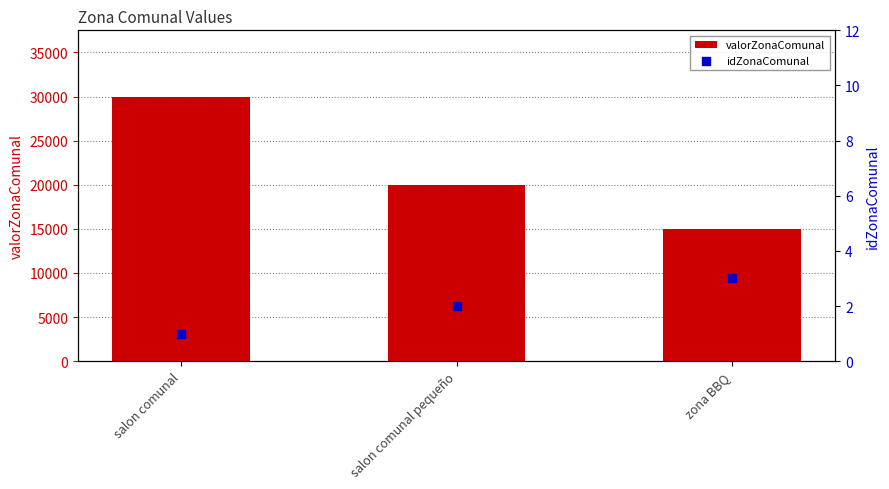

What are all the series names shown in the legend?

valorZonaComunal, idZonaComunal